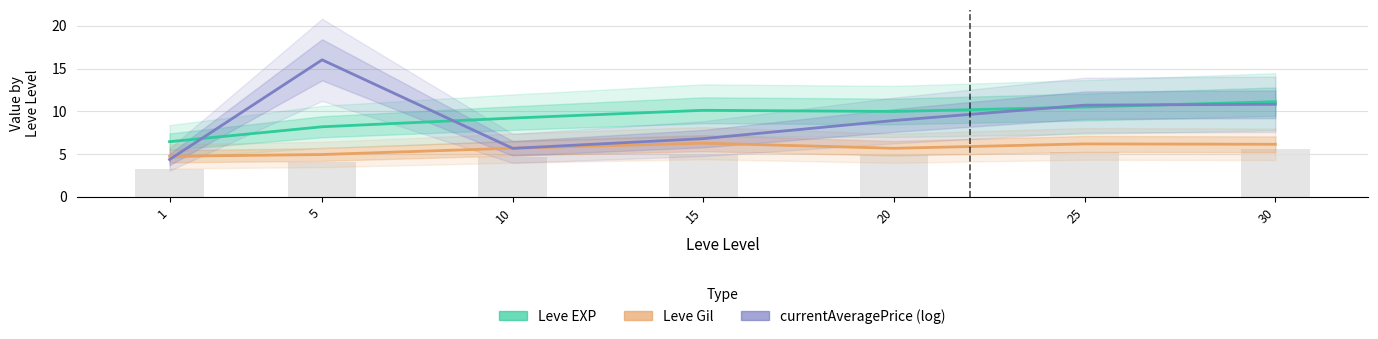

What is the difference between the second highest and second lowest values in the currentAveragePrice (log) series?

5.2